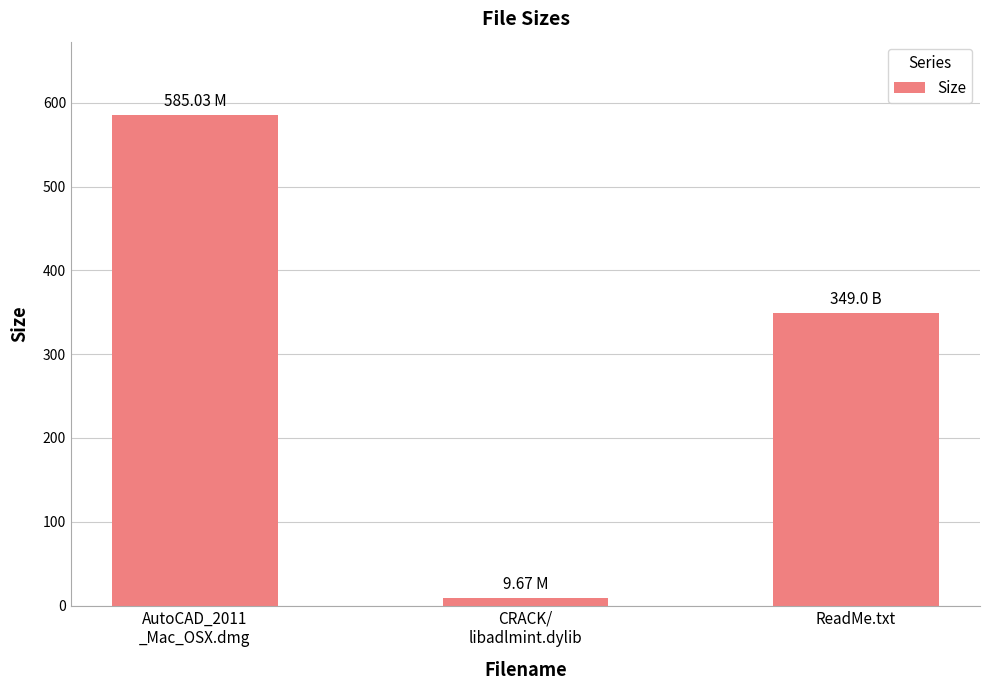

Reading left to right, list all the values displayed in this chart.

AutoCAD_2011
_Mac_OSX.dmg=585.0	CRACK/
libadlmint.dylib=9.7	ReadMe.txt=349.0